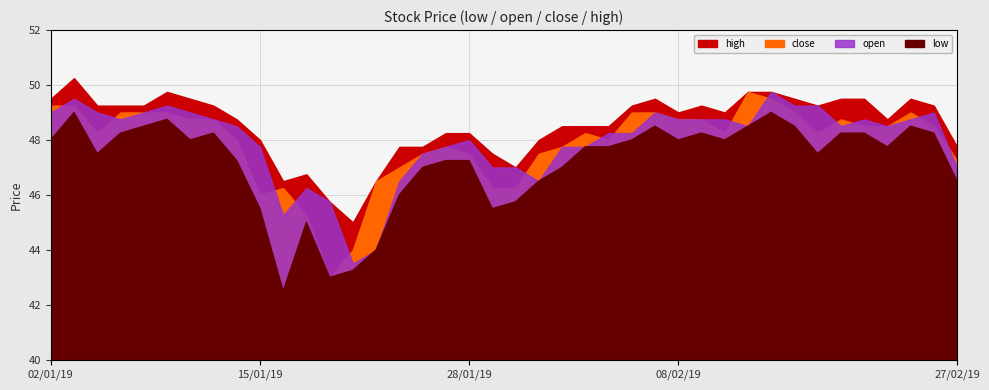

At 06/02/19, list the series in order from smallest to largest.

low, open, close, high